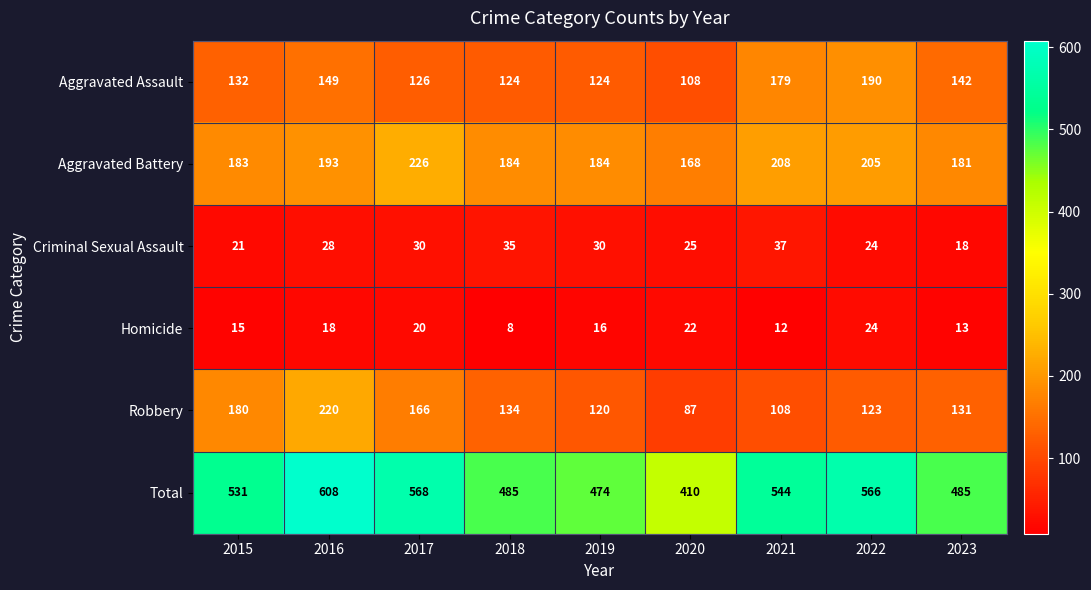

Where does the Homicide series first go above 16?

2016